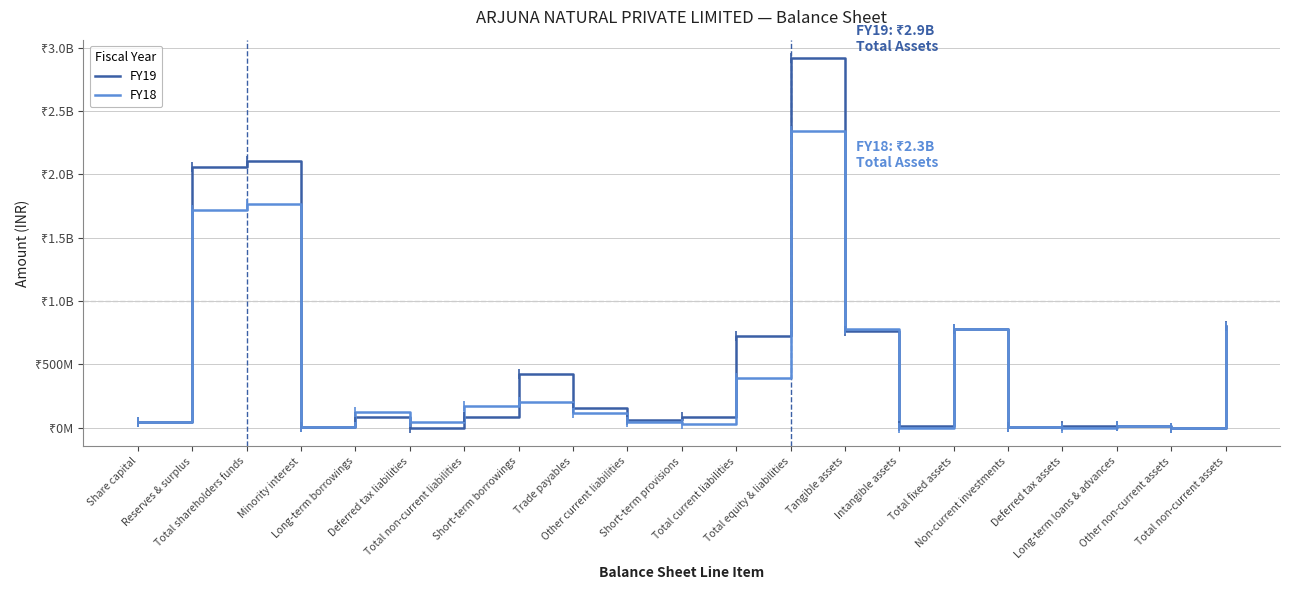

What are all the series names shown in the legend?

FY19, FY18